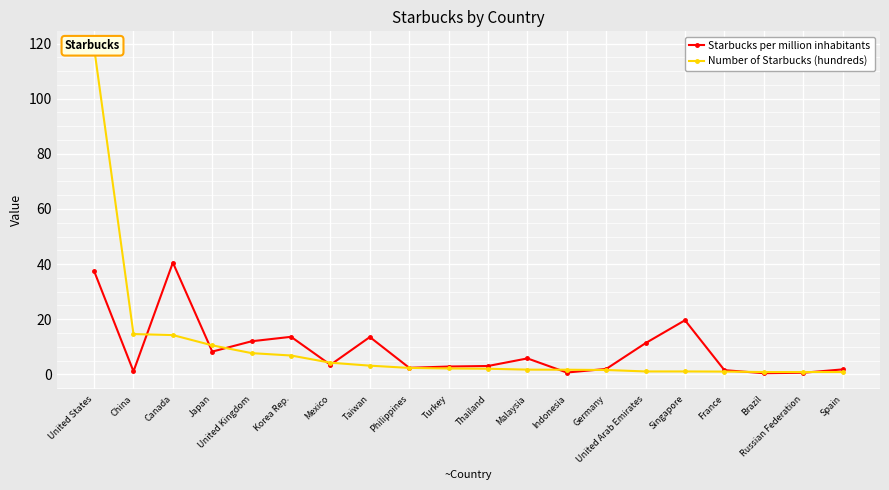

True or false: Number of Starbucks (hundreds) has more than 2 points higher than both neighbors.

False